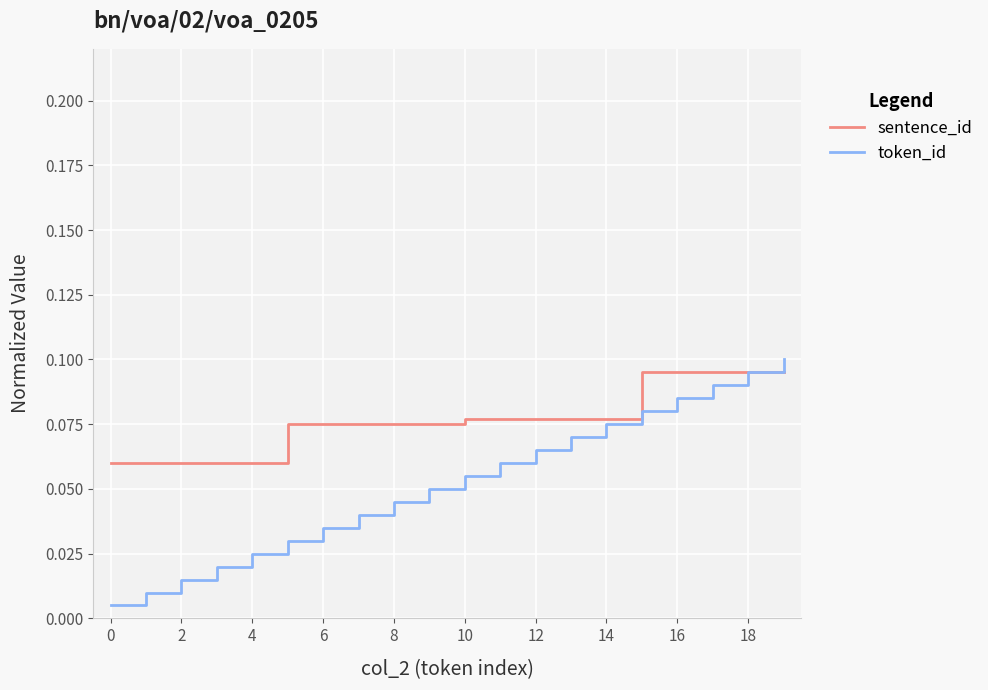

Does the chart have visible grid lines?

Yes